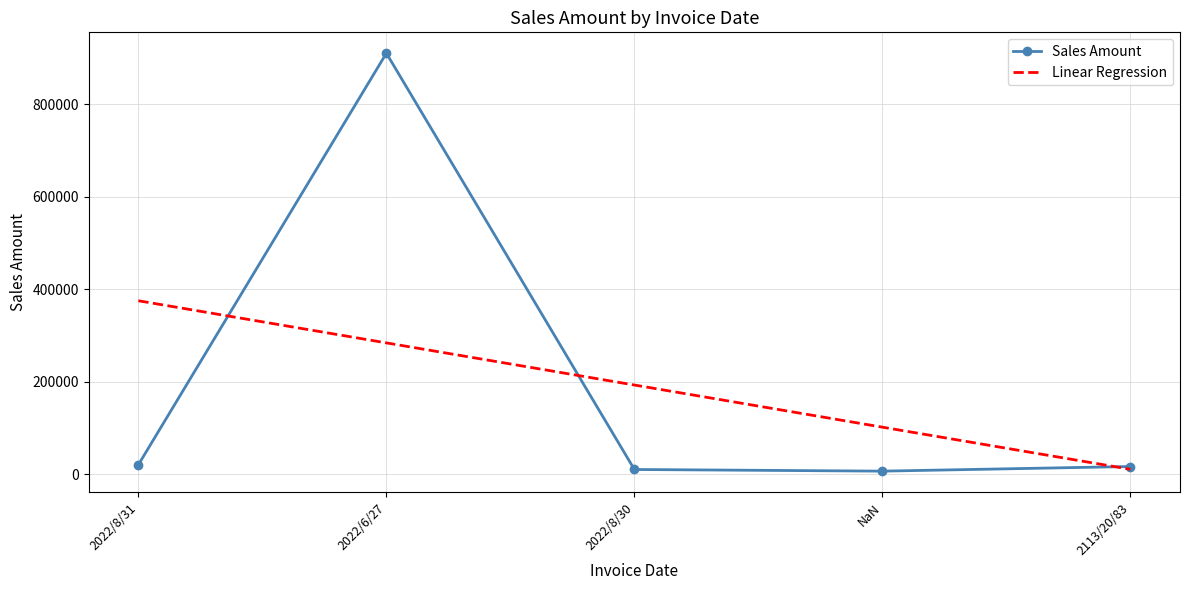

What is the difference between the second highest and minimum values?

13787